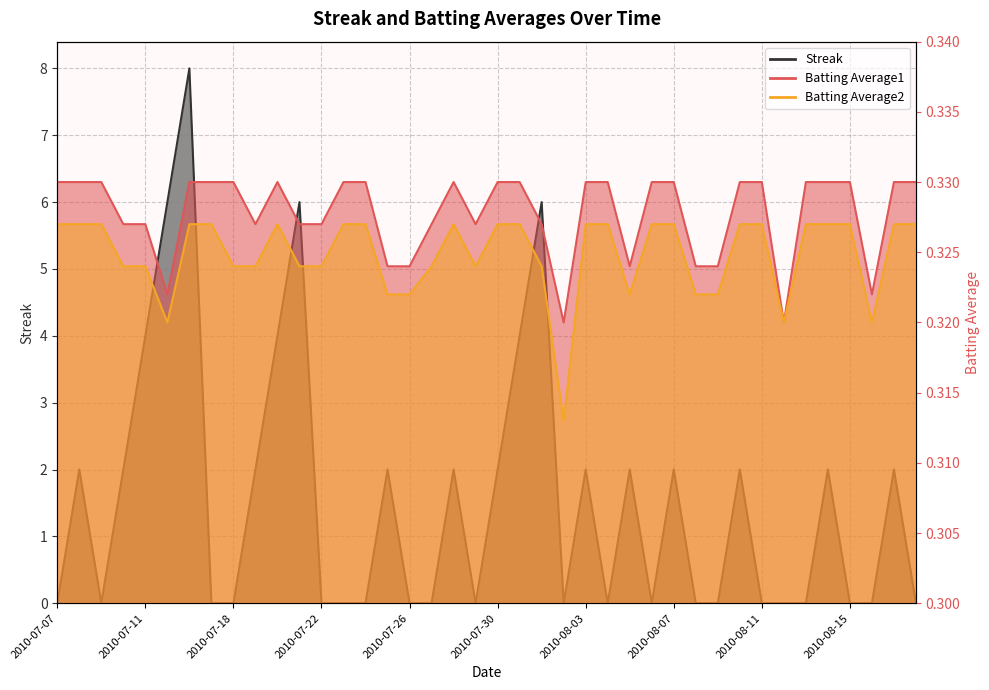

What is the label of the 25th point from the left?

2010-08-03